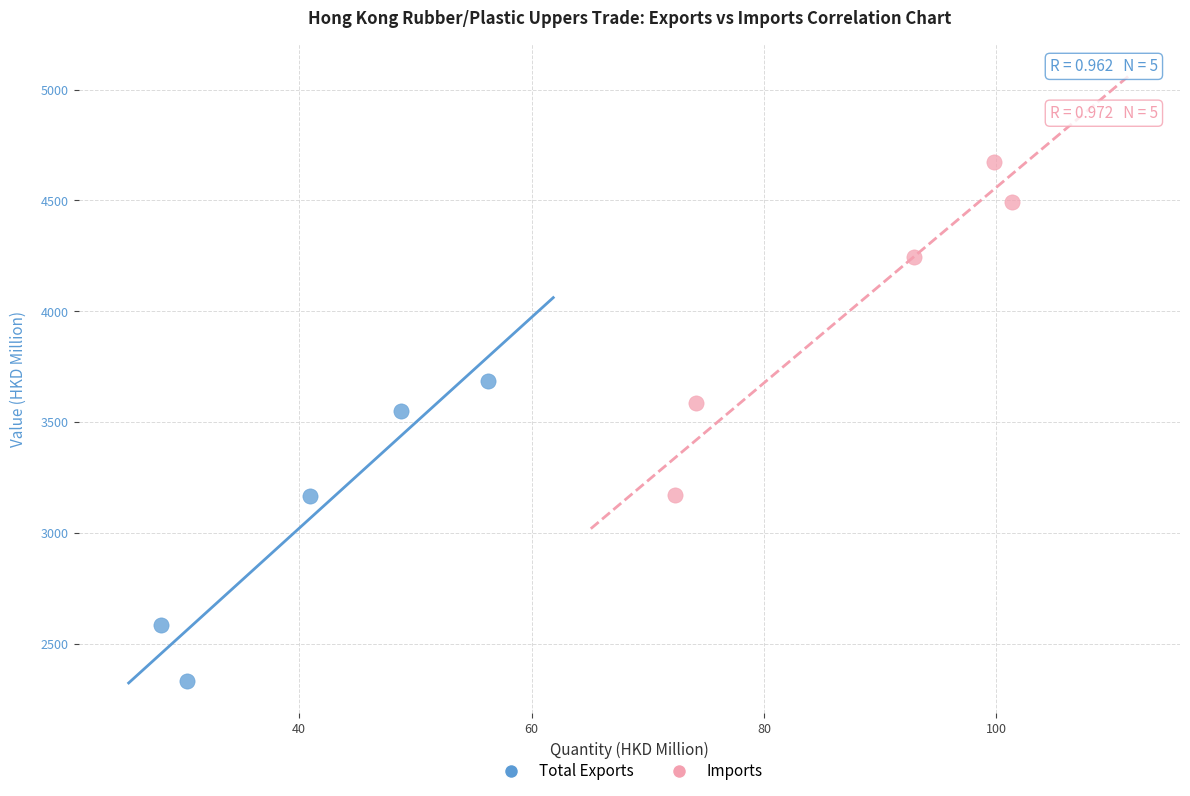

Which series contains the highest Y value?

Imports